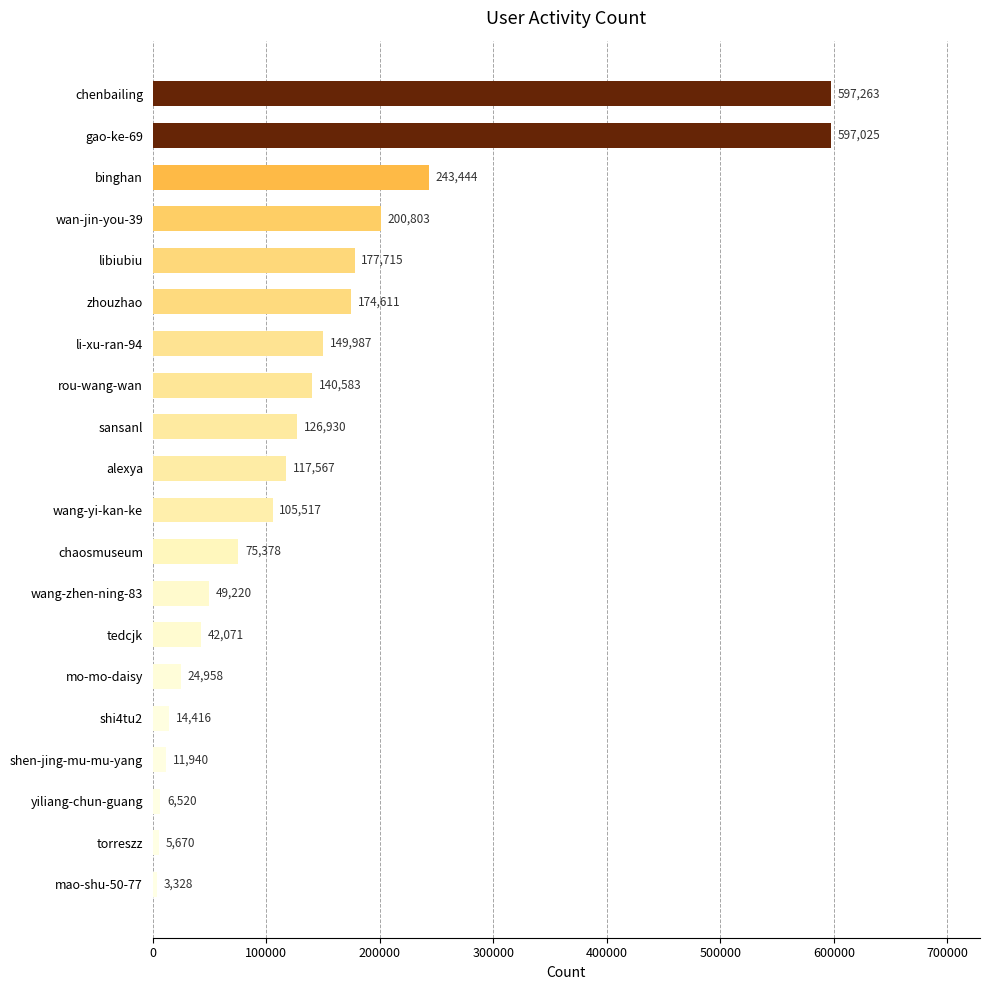

Count the number of data series in this chart.

1